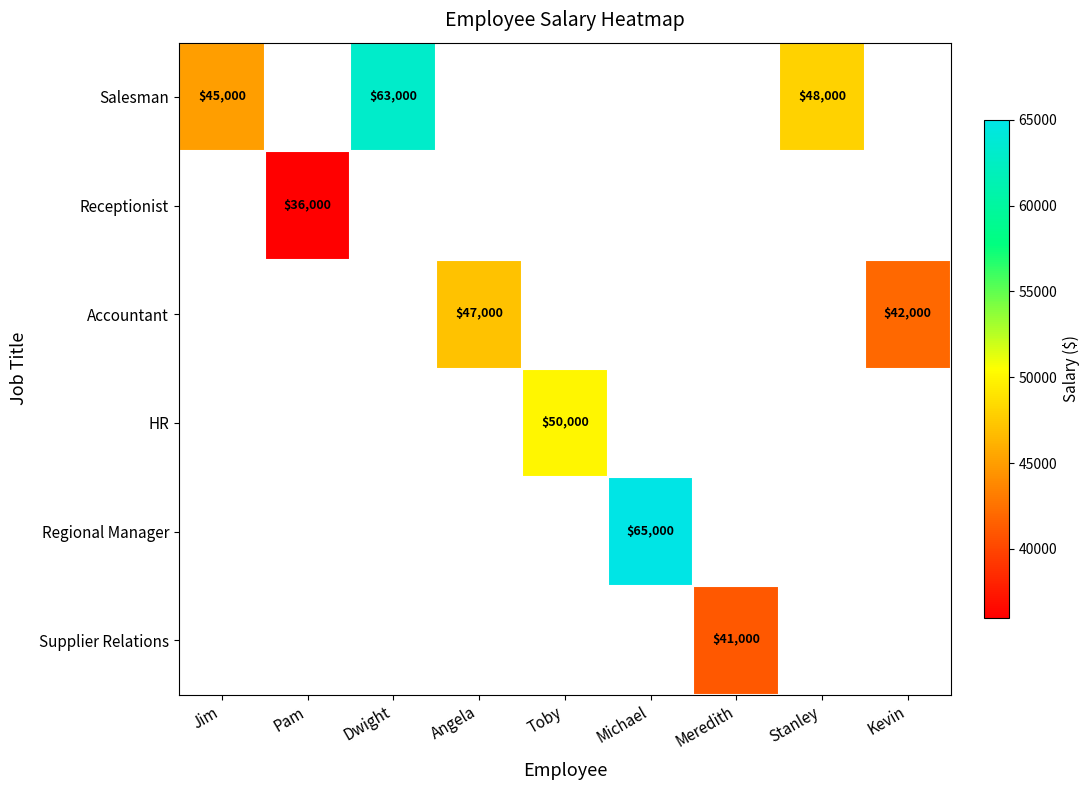

Is it true that Salesman equals 70003 at Stanley?

False